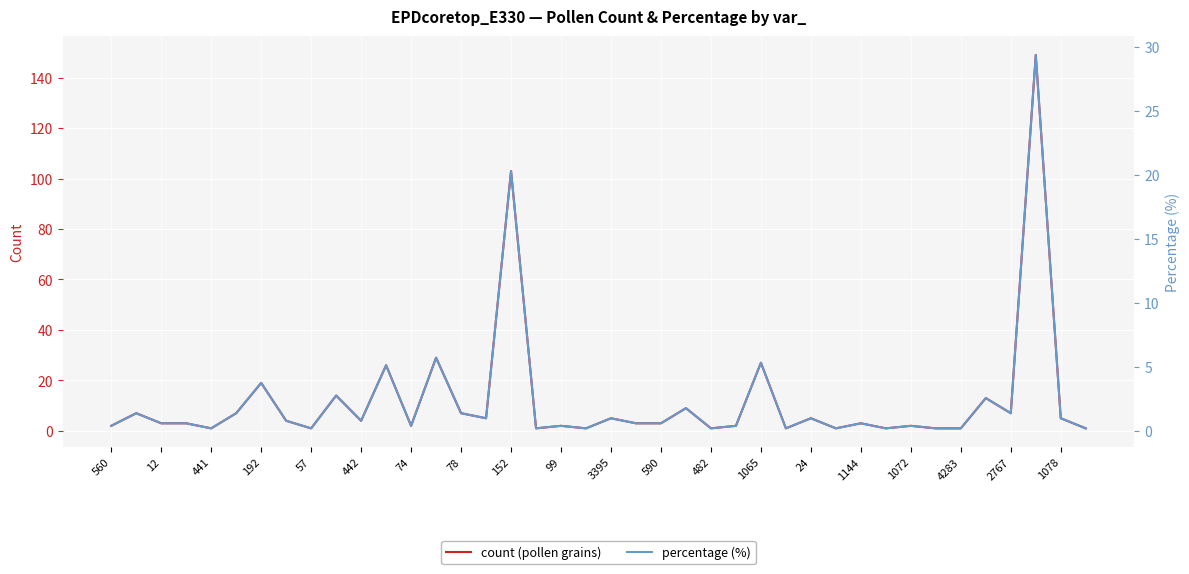

What is the highest value of the count (pollen grains) series?

149